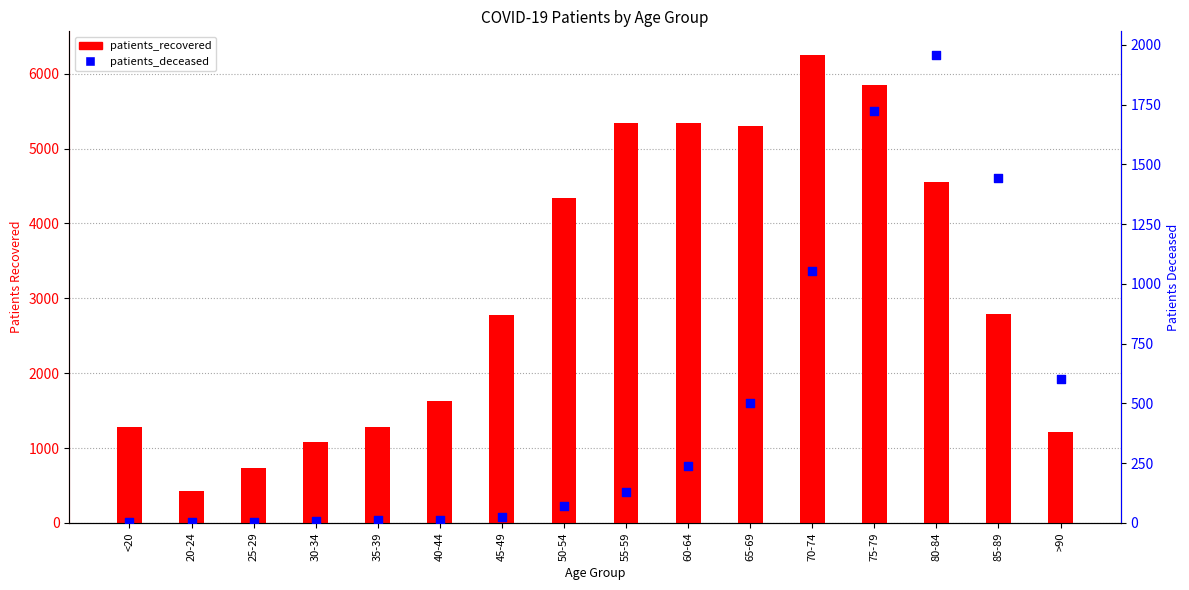

At how many categories does at least one series exceed 4974?

5